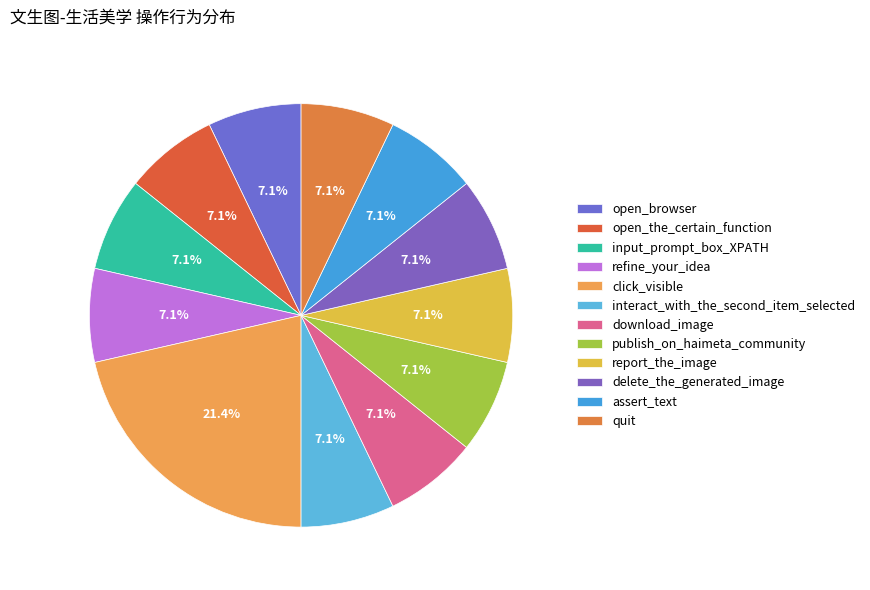

To the nearest percent, what is the average slice percentage?

8%